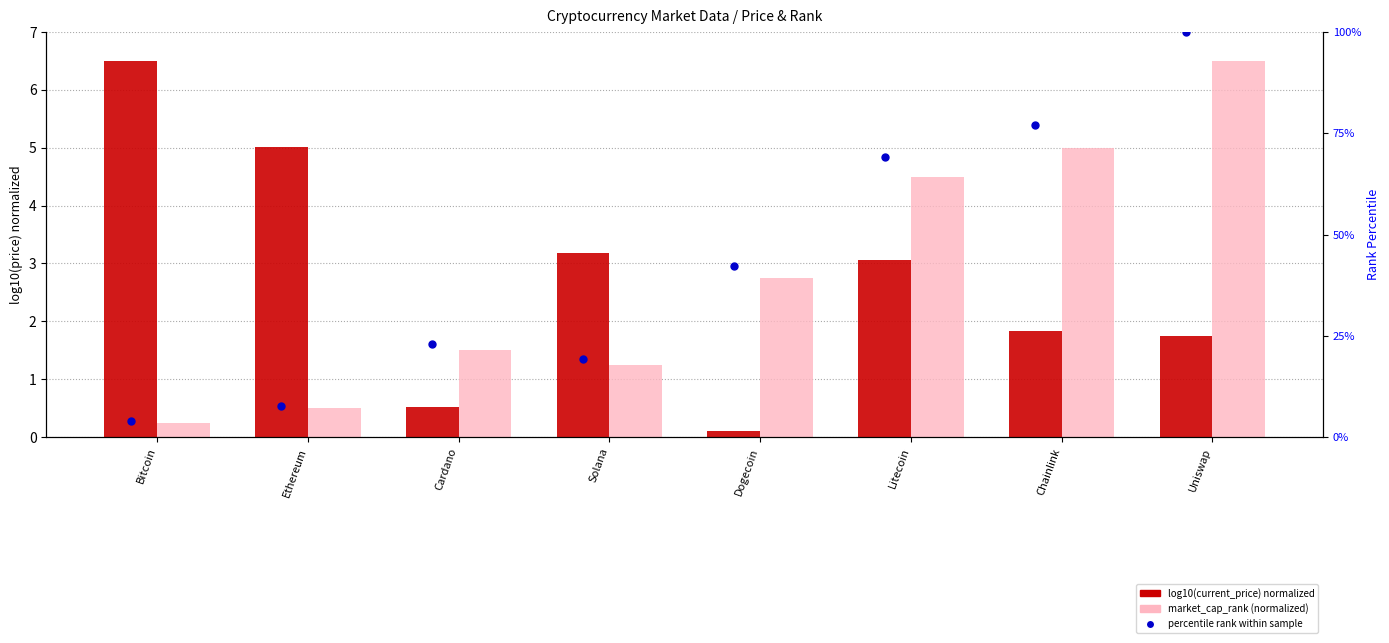

What is the total value across all series at Solana?

23.7